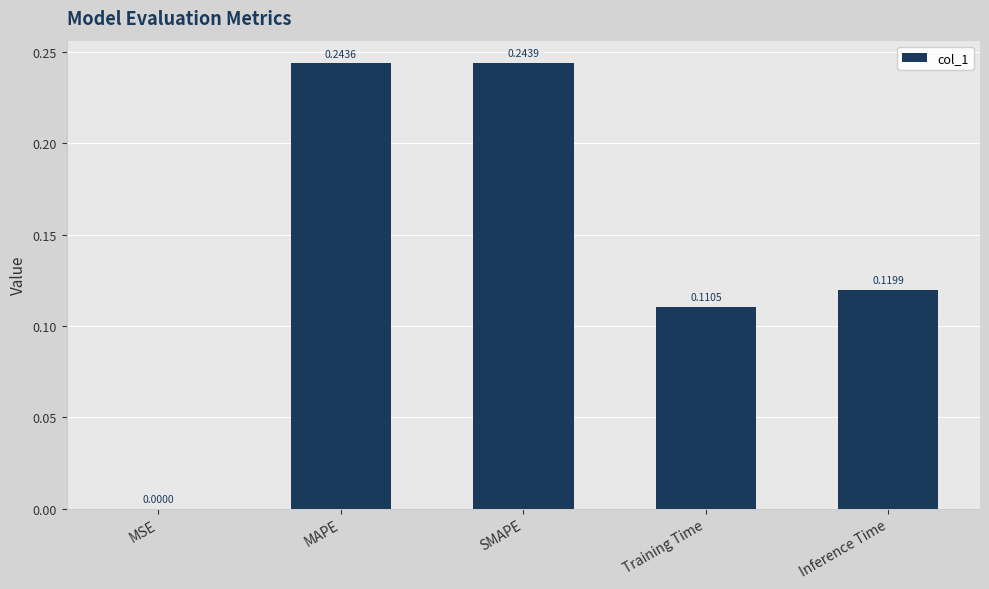

At which category does the chart reach its peak across all series?

SMAPE